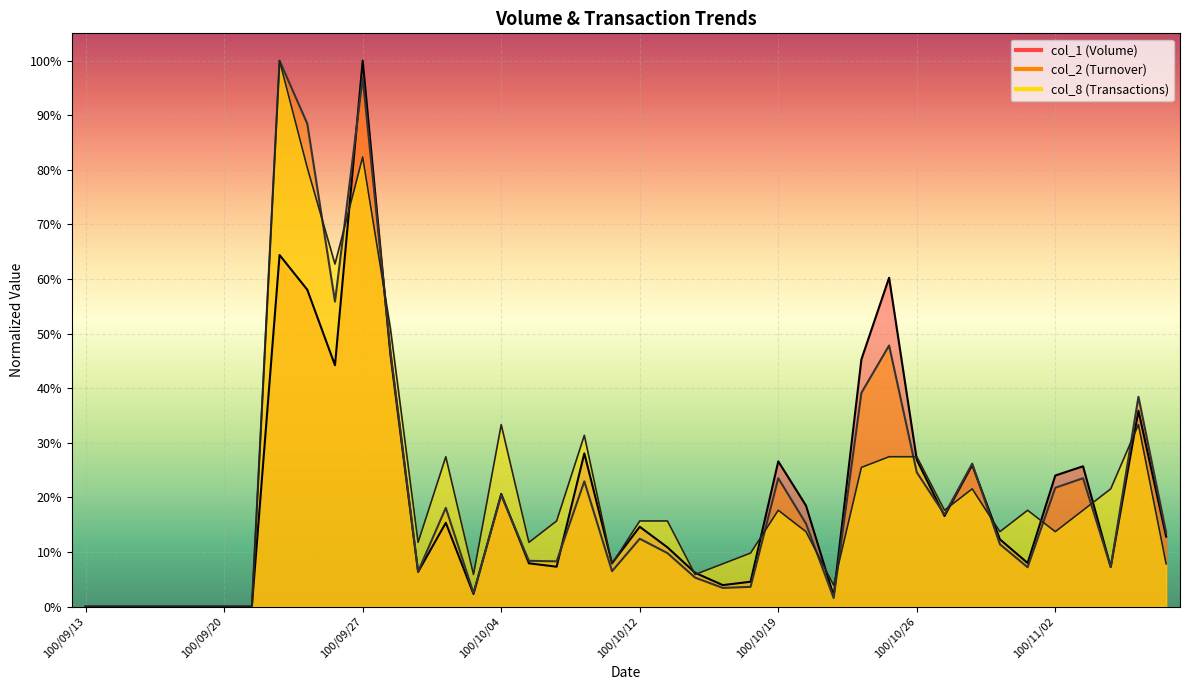

List the series in order of their peak value, highest first.

col_1, col_2, col_8